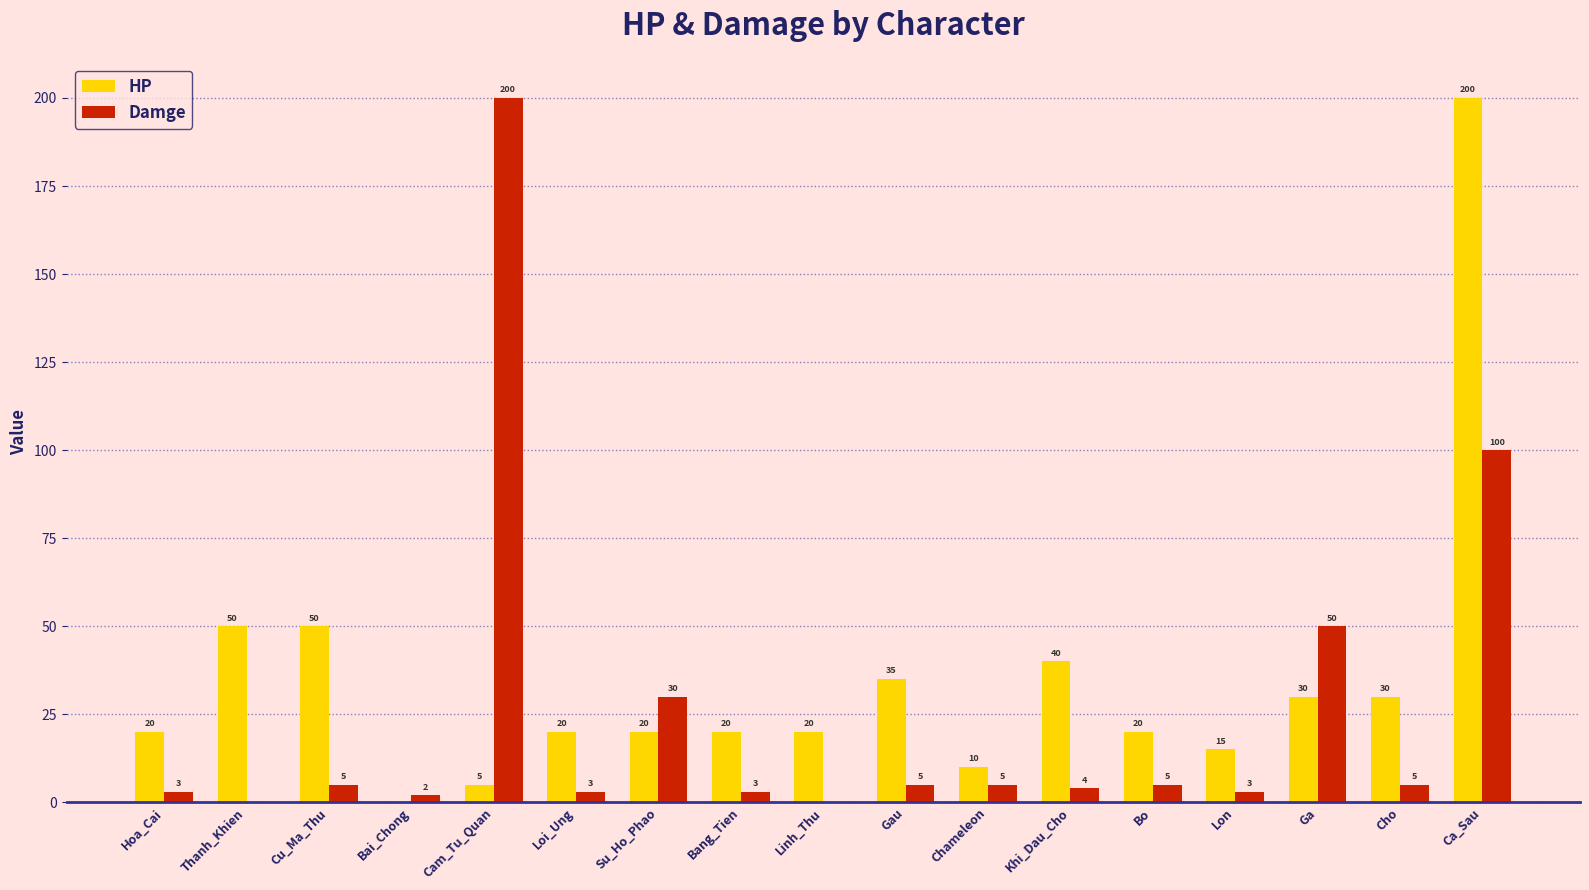

What is the sum of the Damge values at Cu_Ma_Thu and Loi_Ung?

8